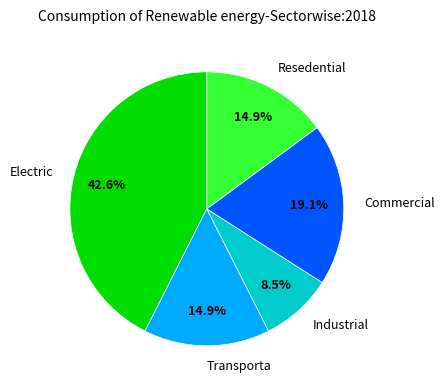

Count the number of slices in the pie.

5